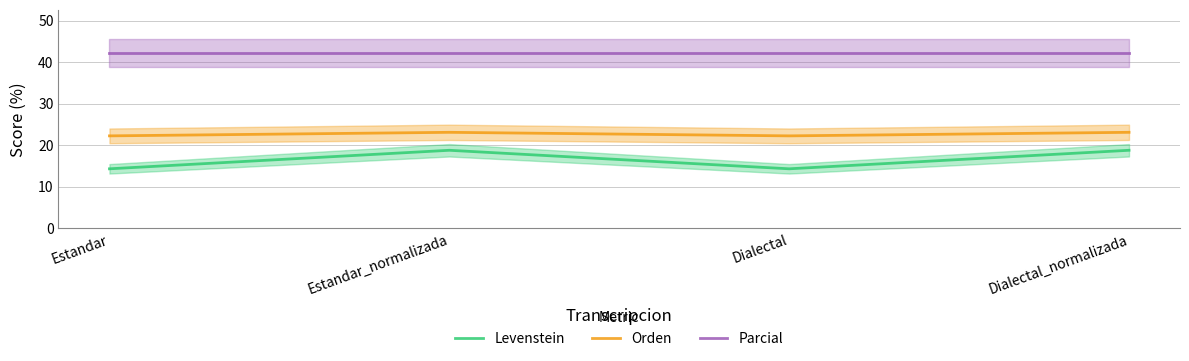

How many lines are shown in the chart?

3